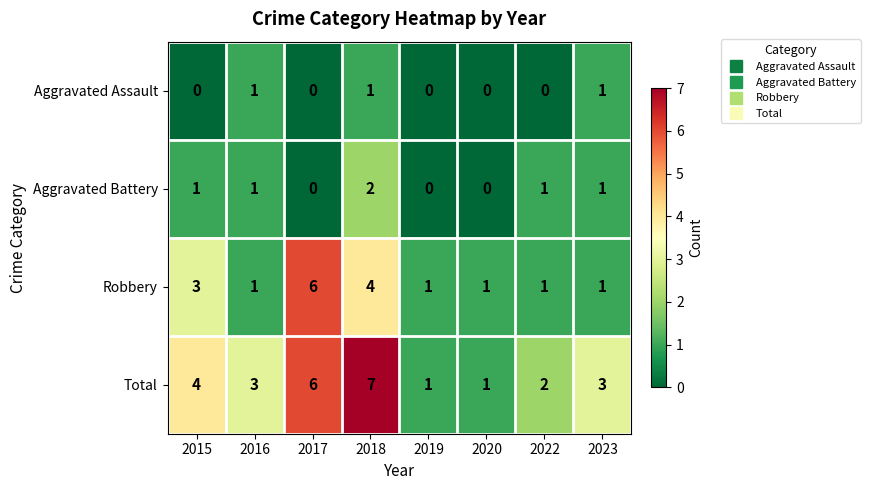

At which category is the sum across all series the highest?

2018